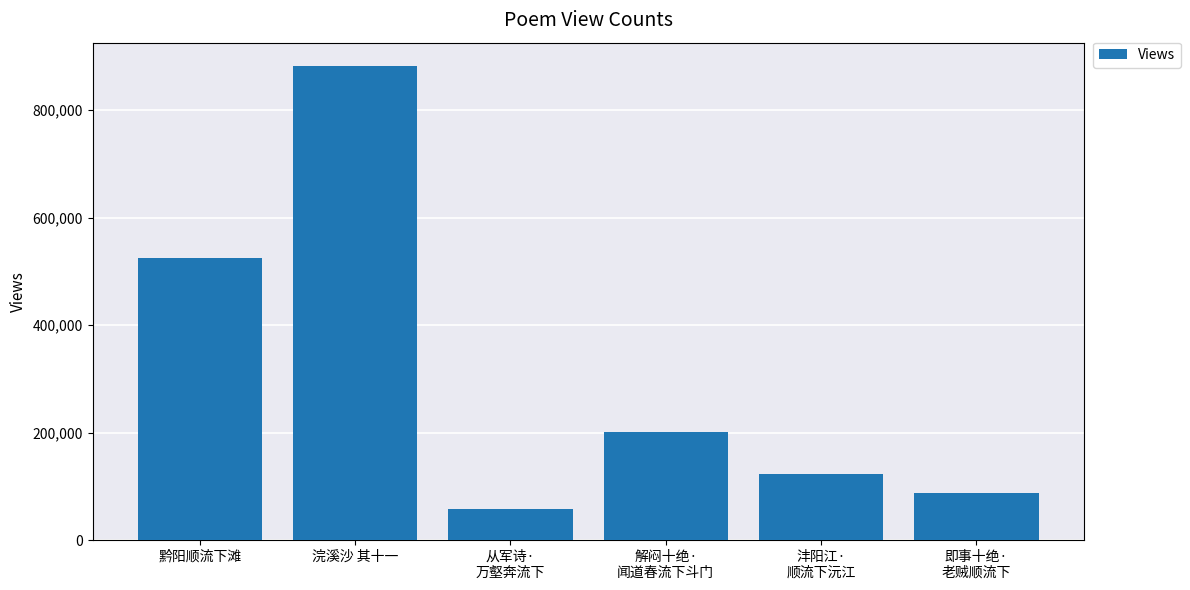

List the labels in order of value, largest first.

浣溪沙 其十一, 黔阳顺流下滩, 解闷十绝·
闻道春流下斗门, 沣阳江·
顺流下沅江, 即事十绝·
老贼顺流下, 从军诗·
万壑奔流下